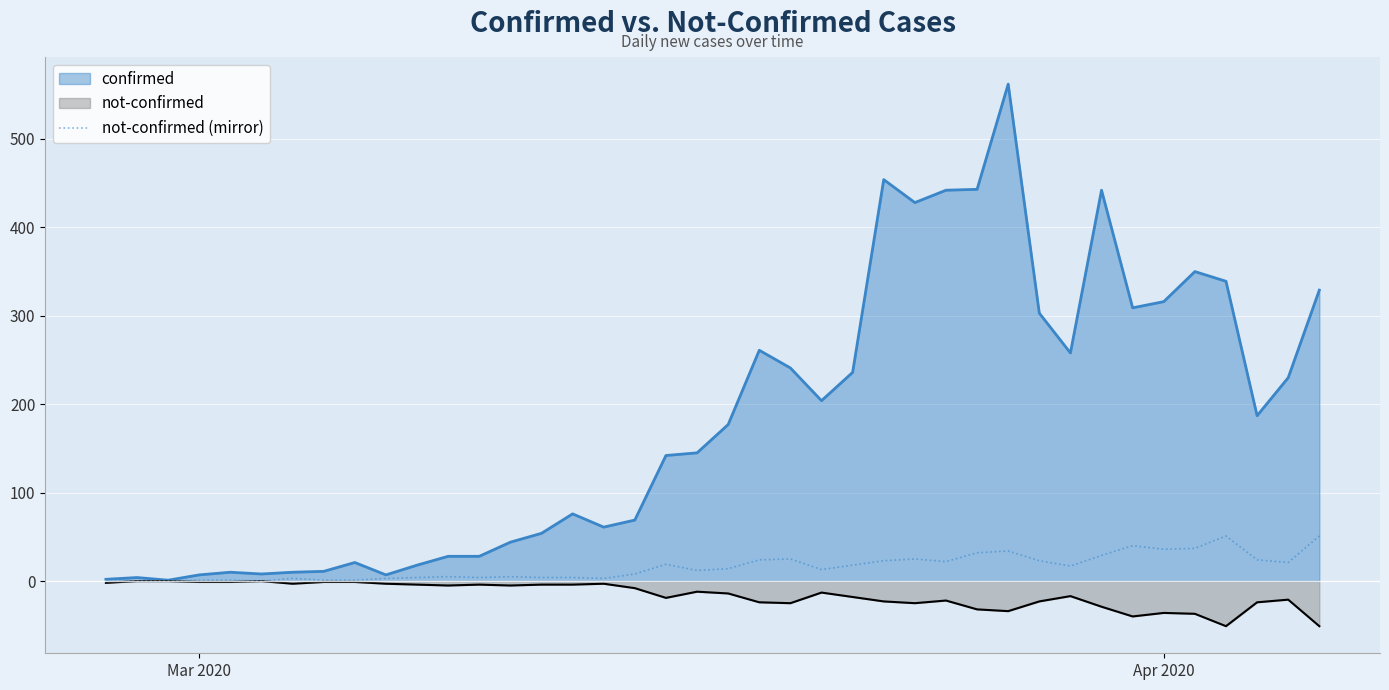

What is the greatest value displayed?

562